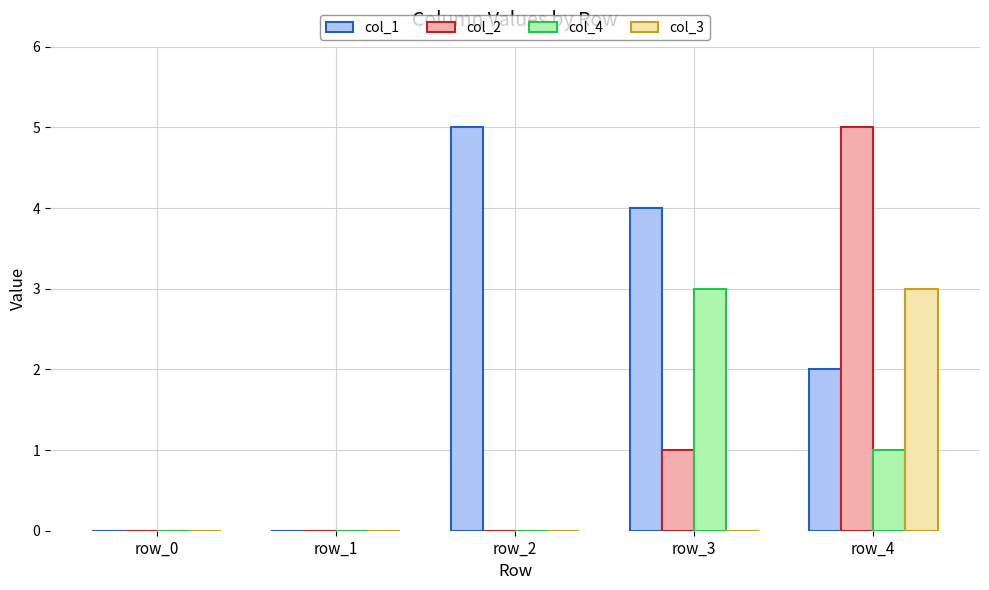

Which series changed the most between row_3 and row_4?

col_2